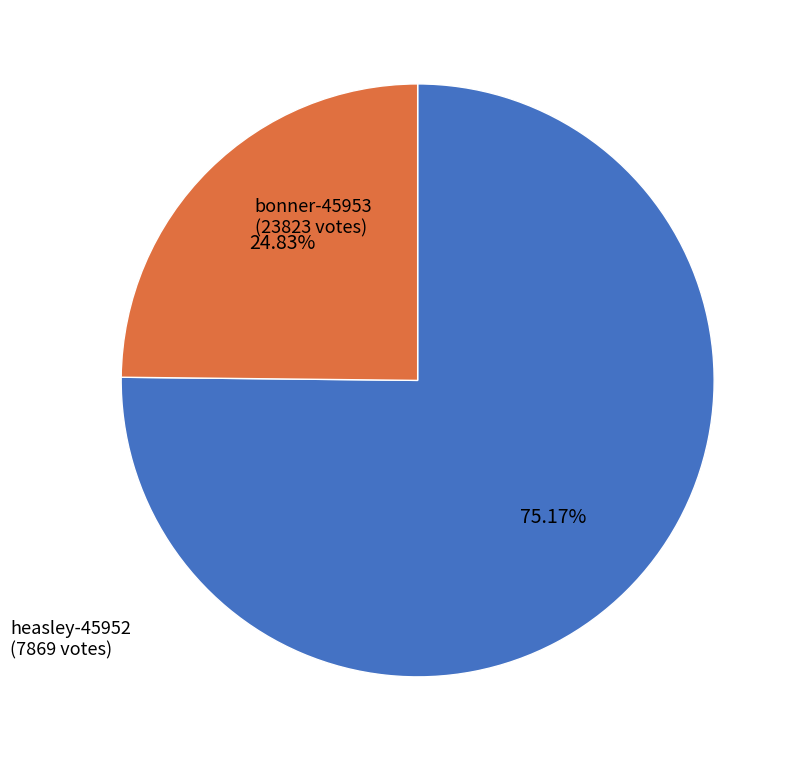

To the nearest percent, what is the difference between the largest and smallest slice percentages?

50%